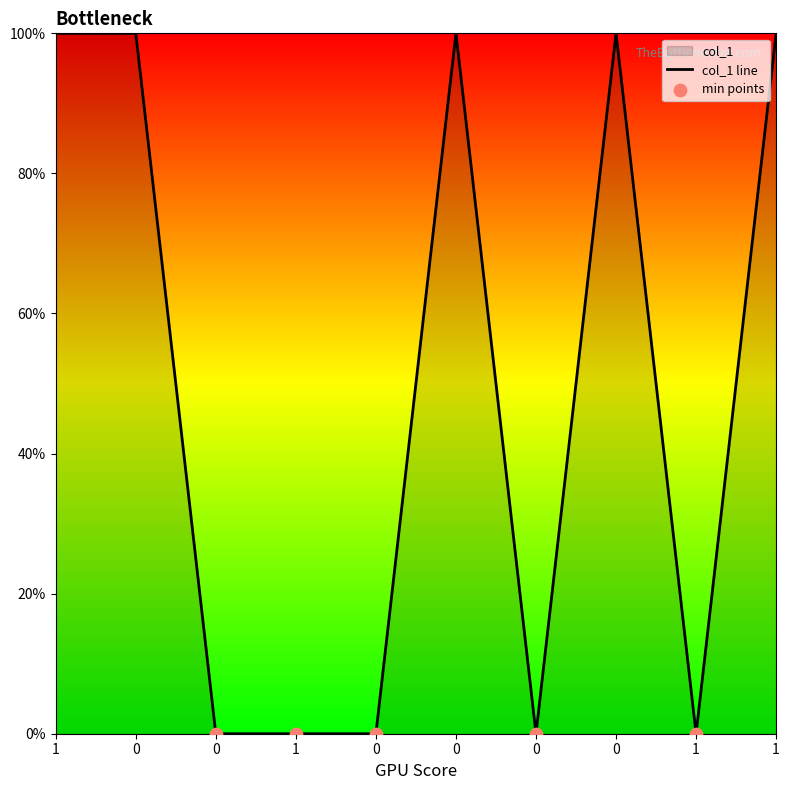

Which has a higher value, 1 or 1?

1